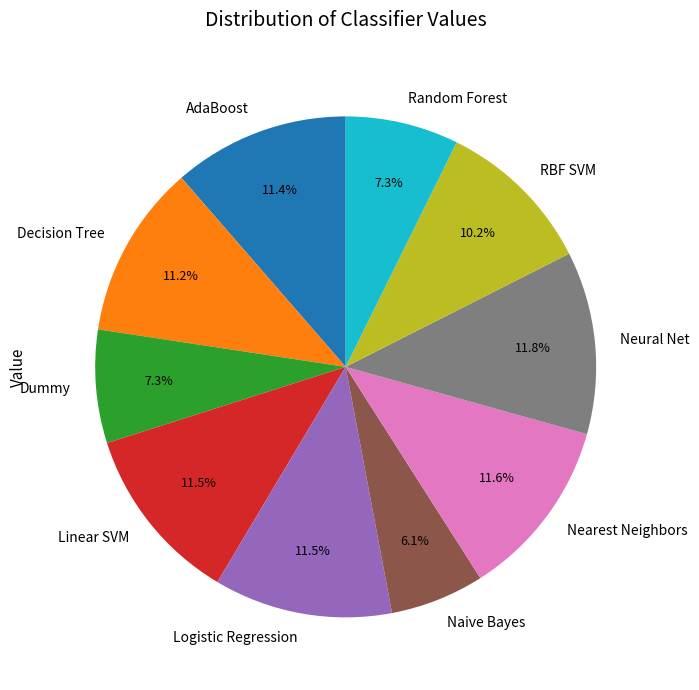

Between Naive Bayes and AdaBoost, which is larger?

AdaBoost